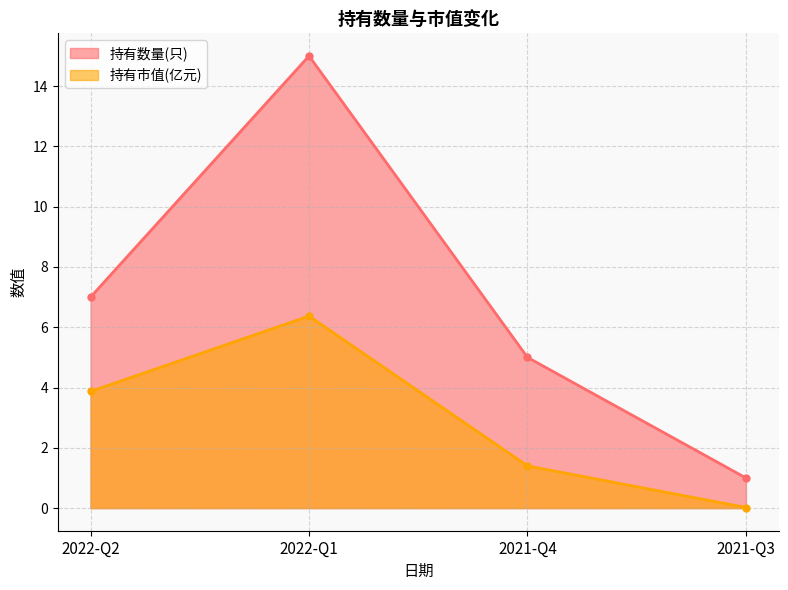

What position from the right is 2021-Q3?

1